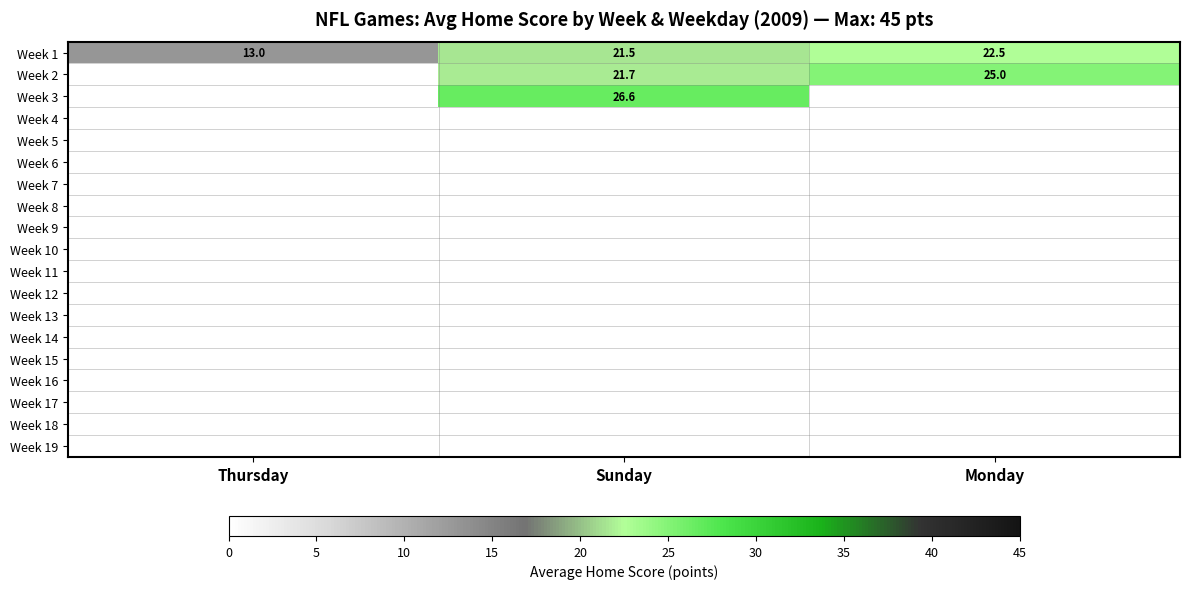

At which label does Week 1 first exceed 21?

Sunday